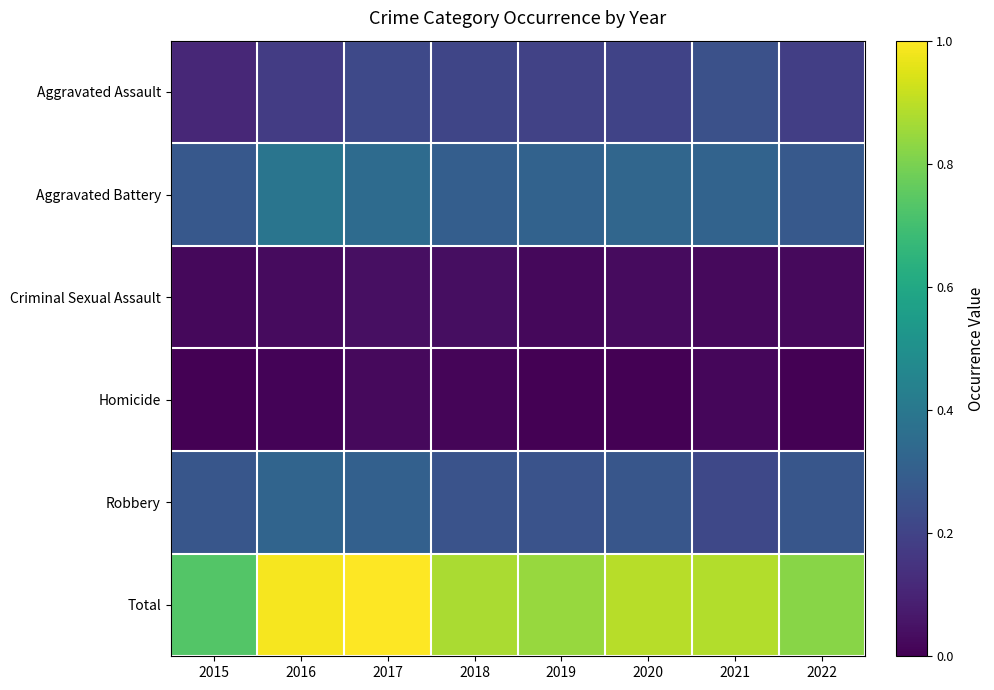

Reading left to right, transcribe all the data shown in this chart.

Aggravated Assault: 2015=0.1	2016=0.2	2017=0.2	2018=0.2	2019=0.2	2020=0.2	2021=0.2	2022=0.2
Aggravated Battery: 2015=0.3	2016=0.4	2017=0.3	2018=0.3	2019=0.3	2020=0.3	2021=0.3	2022=0.3
Criminal Sexual Assault: 2015=0.0	2016=0.0	2017=0.0	2018=0.0	2019=0.0	2020=0.0	2021=0.0	2022=0.0
Homicide: 2015=0.0	2016=0.0	2017=0.0	2018=0.0	2019=0.0	2020=0.0	2021=0.0	2022=0.0
Robbery: 2015=0.3	2016=0.3	2017=0.3	2018=0.3	2019=0.3	2020=0.3	2021=0.2	2022=0.3
Total: 2015=0.7	2016=1.0	2017=1.0	2018=0.9	2019=0.8	2020=0.9	2021=0.9	2022=0.8